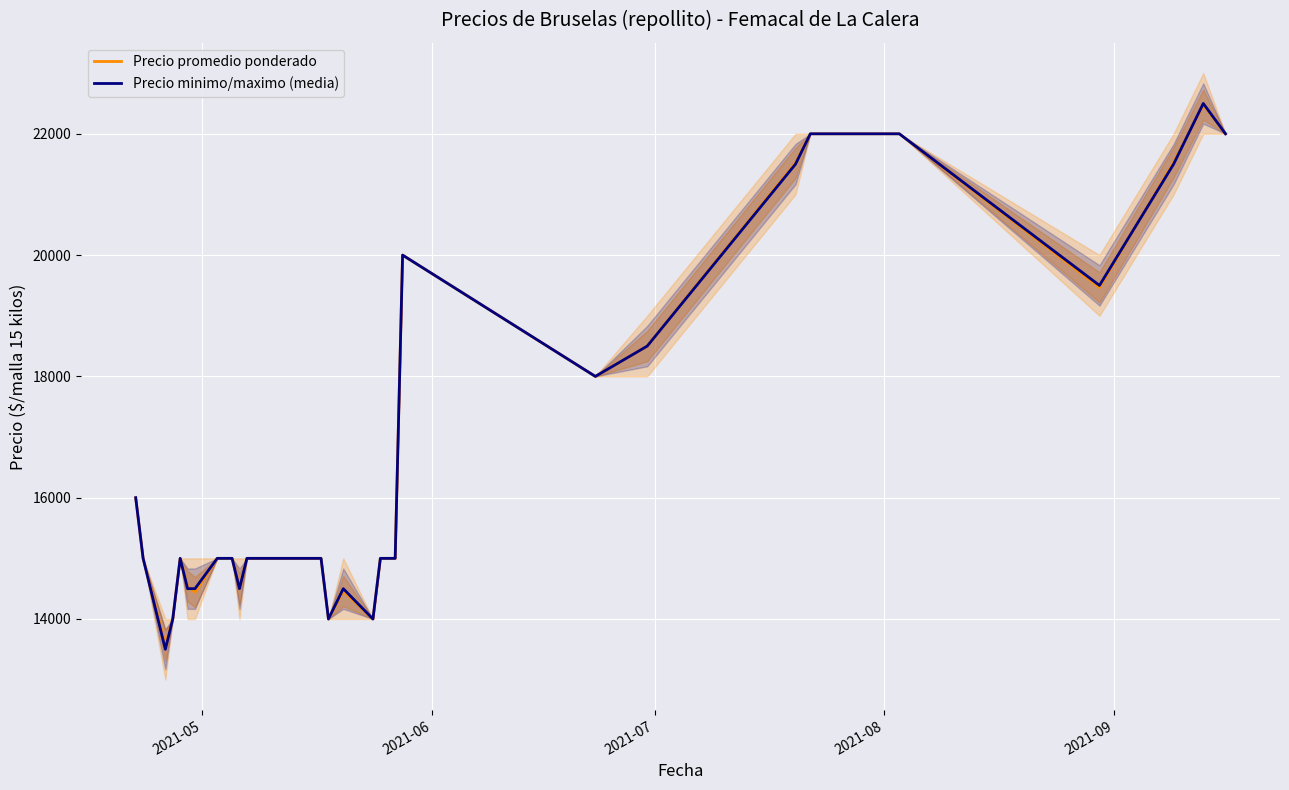

What is the difference between the second highest and minimum values in the Precio minimo/maximo (media) series?

8500